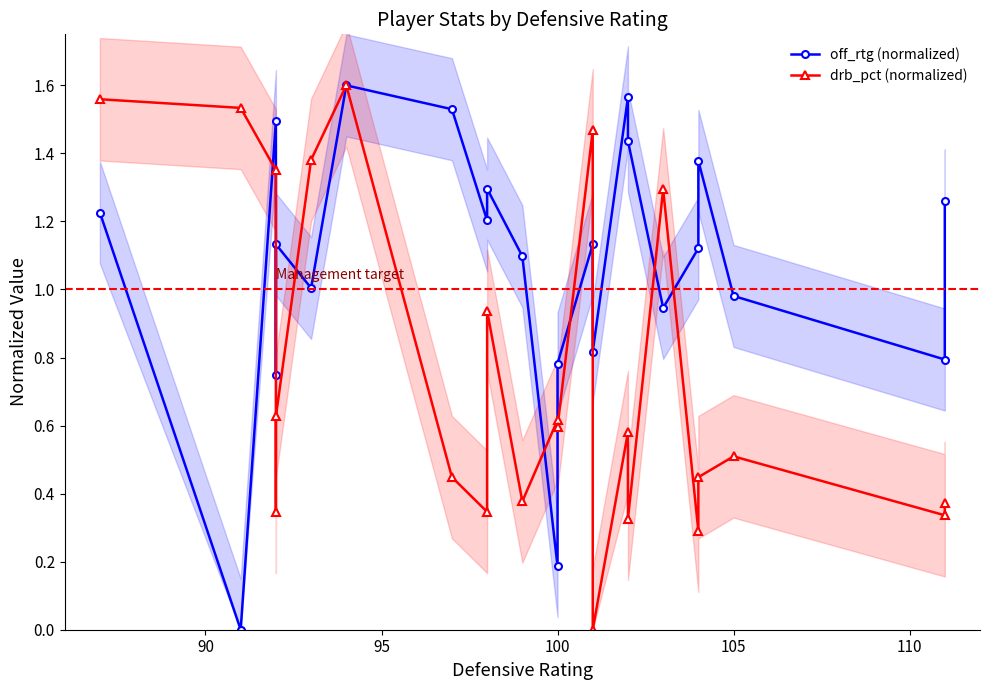

How many categories are shown in the chart?

23